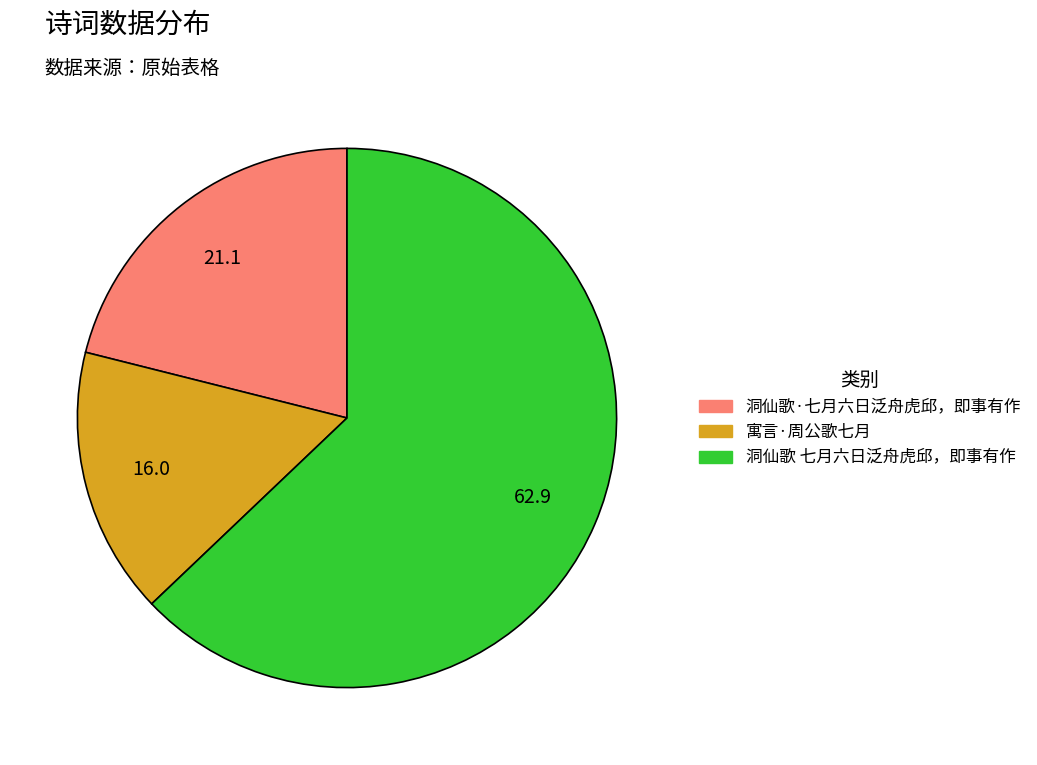

Is there a majority slice in this chart?

Yes